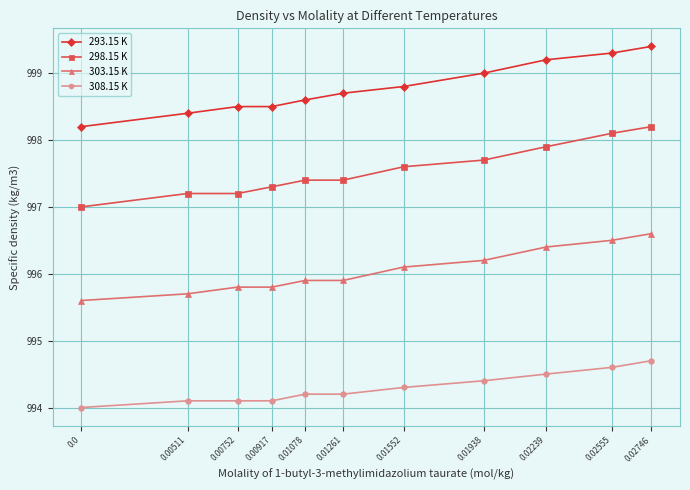

True or false: 293.15 K and 308.15 K intersect in this chart.

False